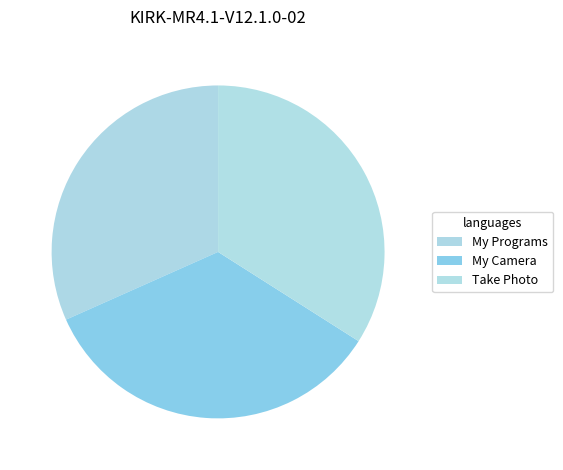

The Take Photo slice represents 34% of the pie. True or false?

True